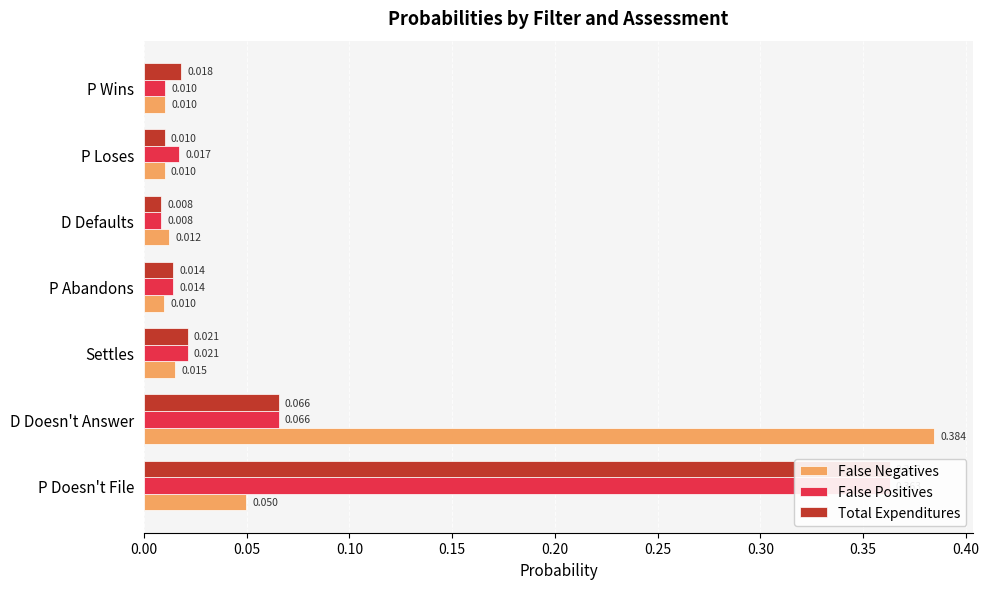

The False Negatives series shows 0.4 at D Doesn't Answer. True or false?

True